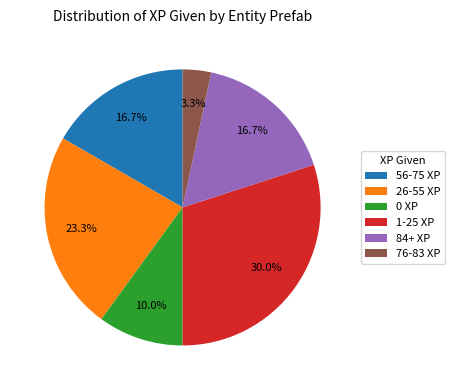

What is the smallest slice in the pie chart?

76-83 XP